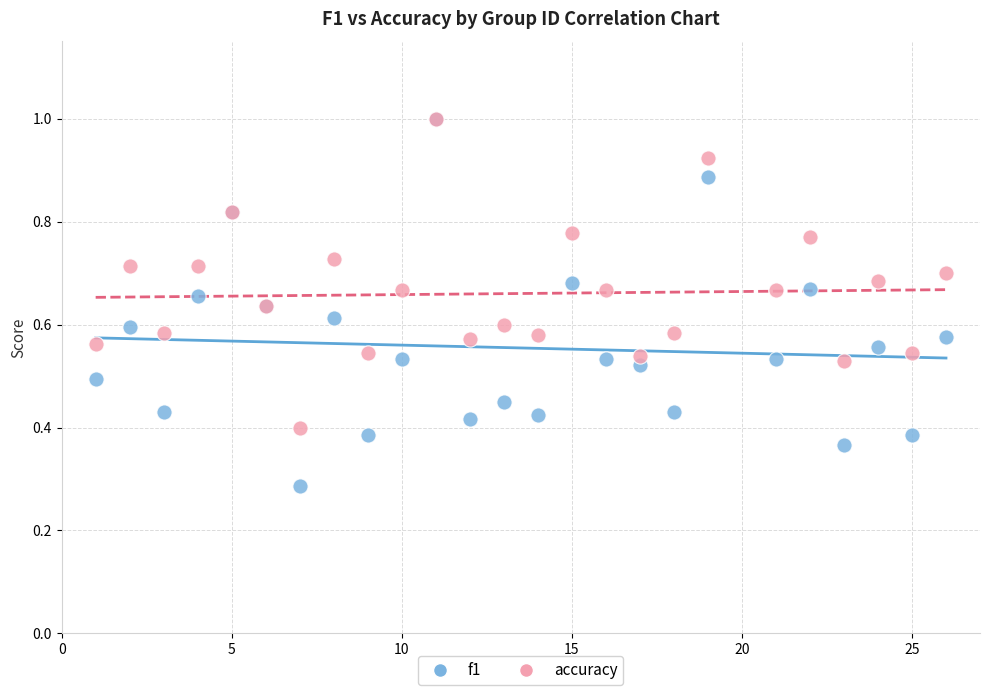

What are all the series names shown in the legend?

f1, accuracy